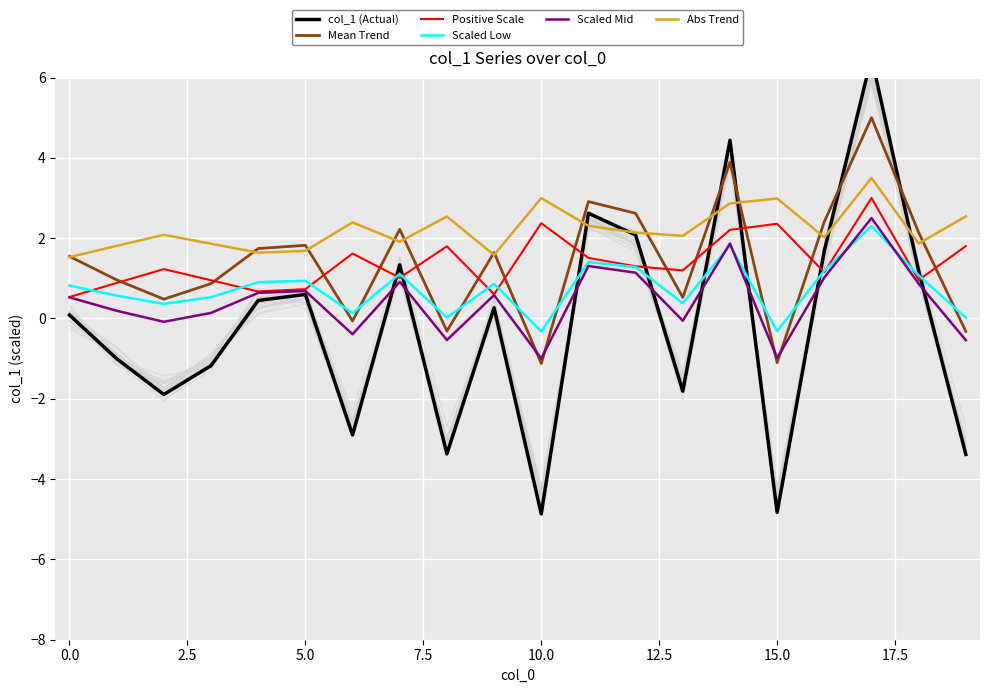

What is the maximum value for Scaled Low?

2.3